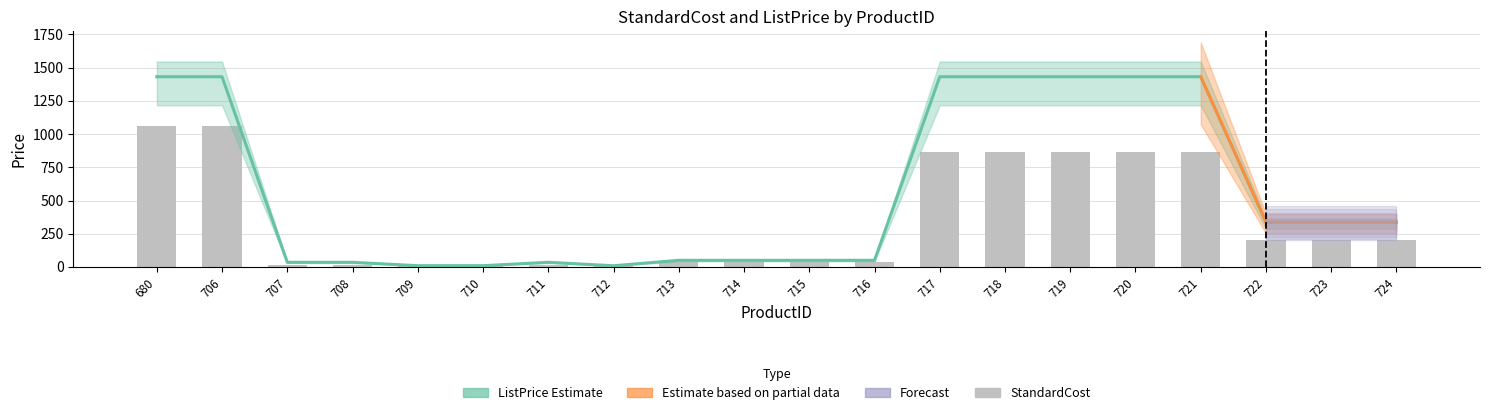

What is the total value across all series at 721?

2300.1